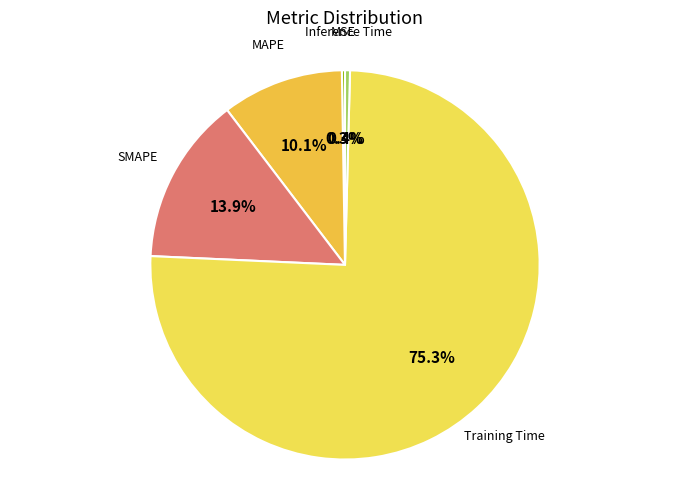

To the nearest percent, what is the difference between the largest and smallest slice percentages?

75%